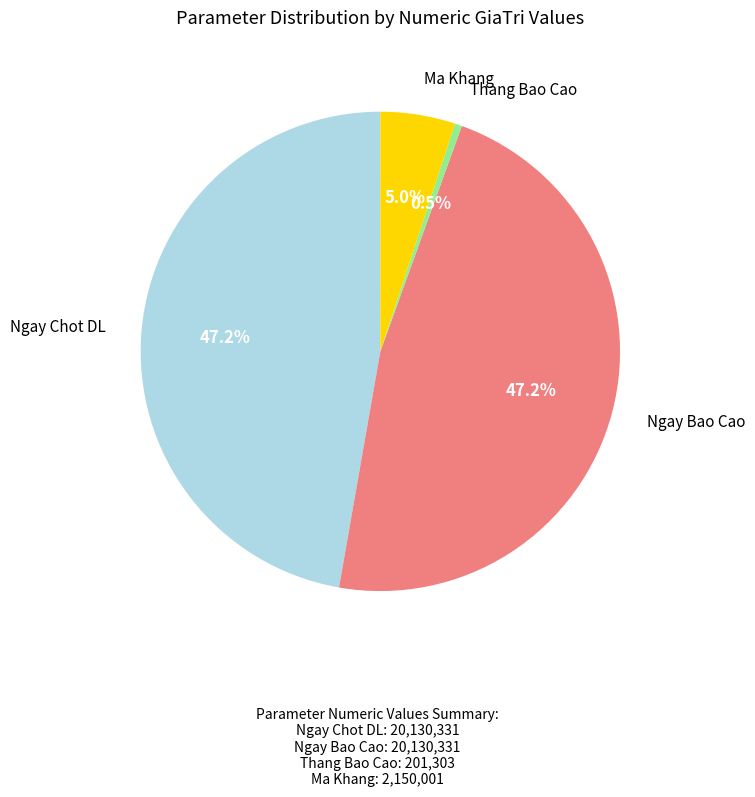

Which category has the smallest portion of the pie?

Thang Bao Cao